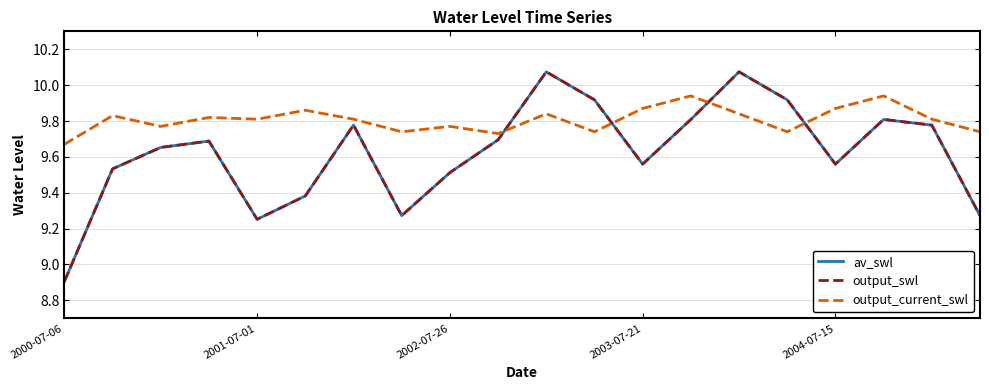

At which category is the sum across all series the highest?

10